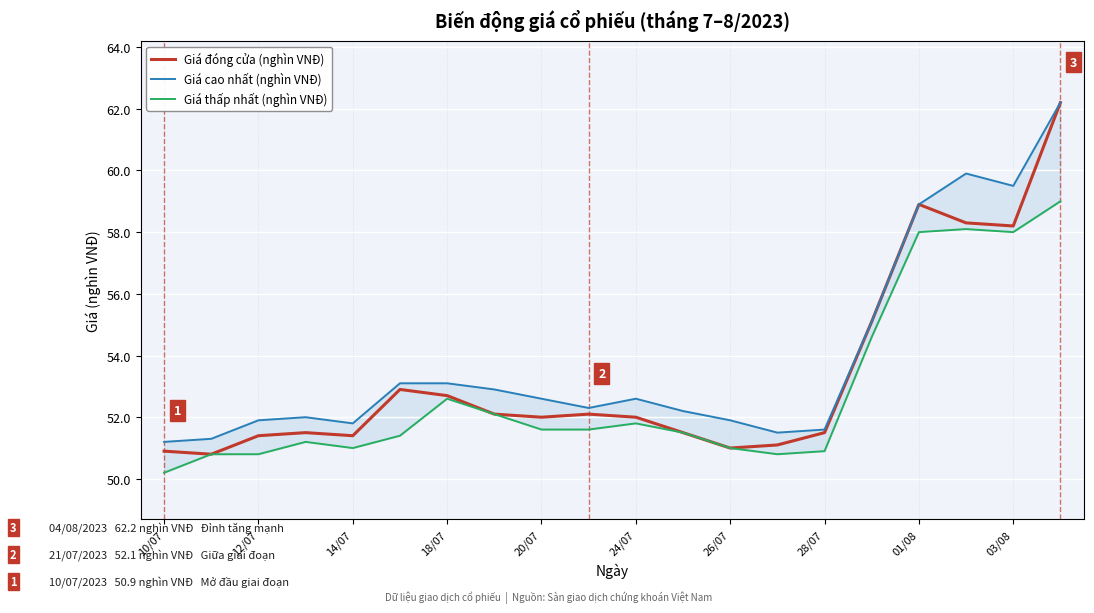

What is the sum of all Giá cao nhất (nghìn VNĐ) values?

1077.6